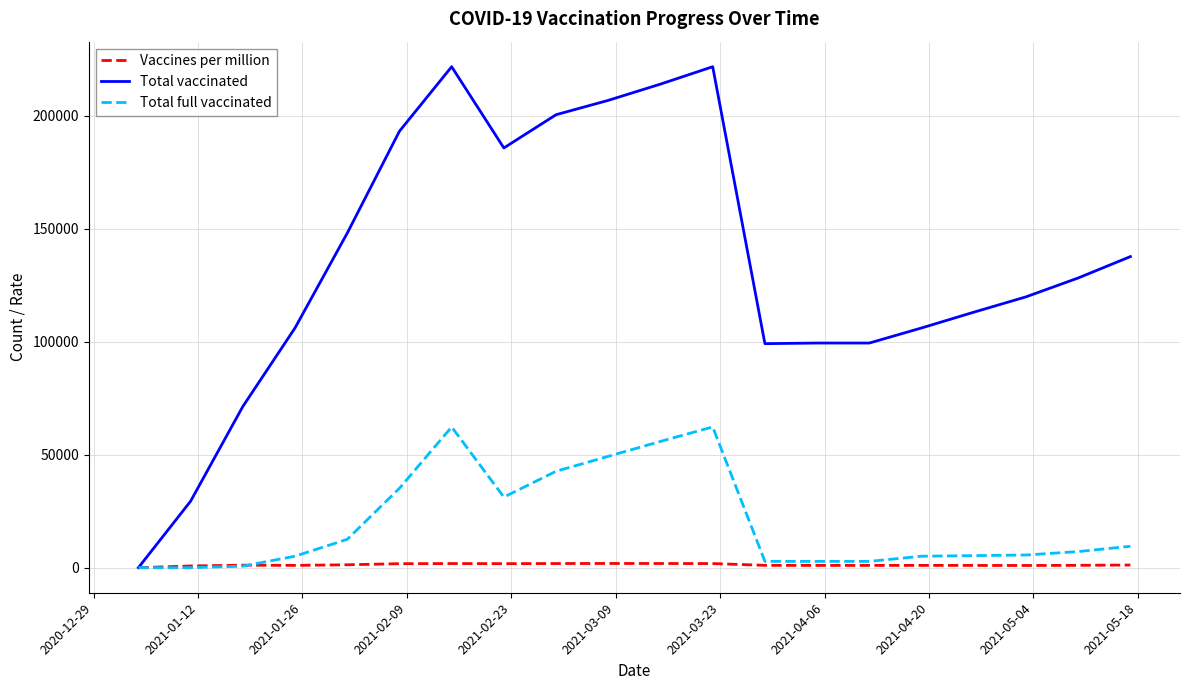

What is the maximum value for Total full vaccinated?

62268